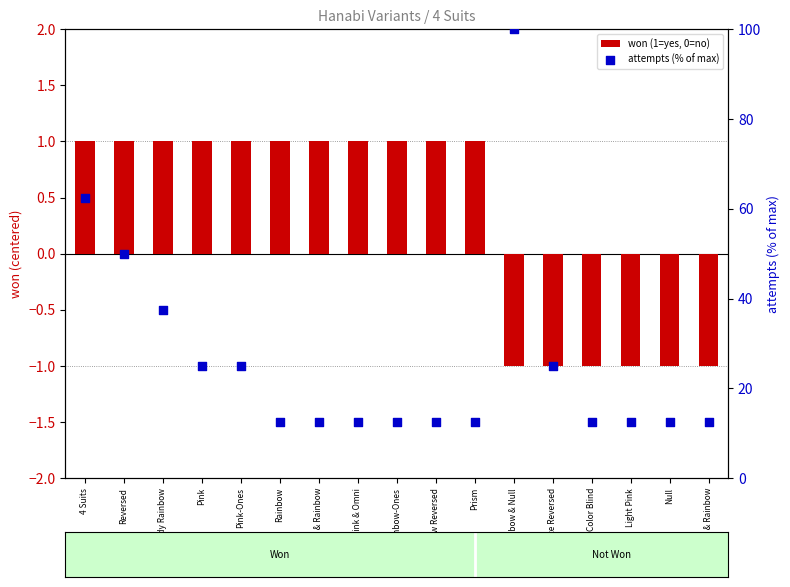

What are all the series names shown in the legend?

won (1=yes, 0=no), attempts (% of max)